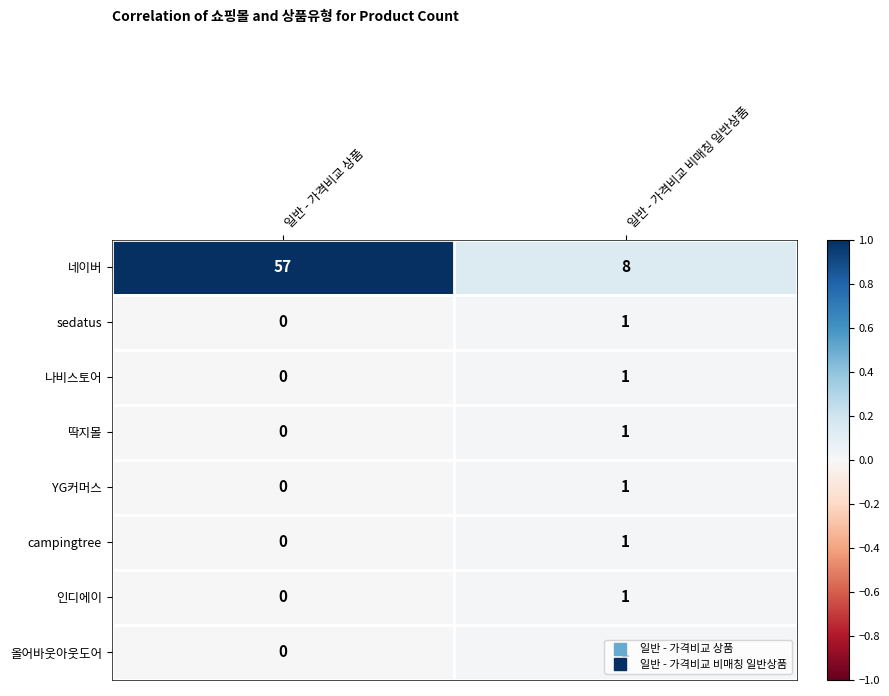

What is the spread (max minus min) of values at 일반 - 가격비교 비매칭 일반상품?

7